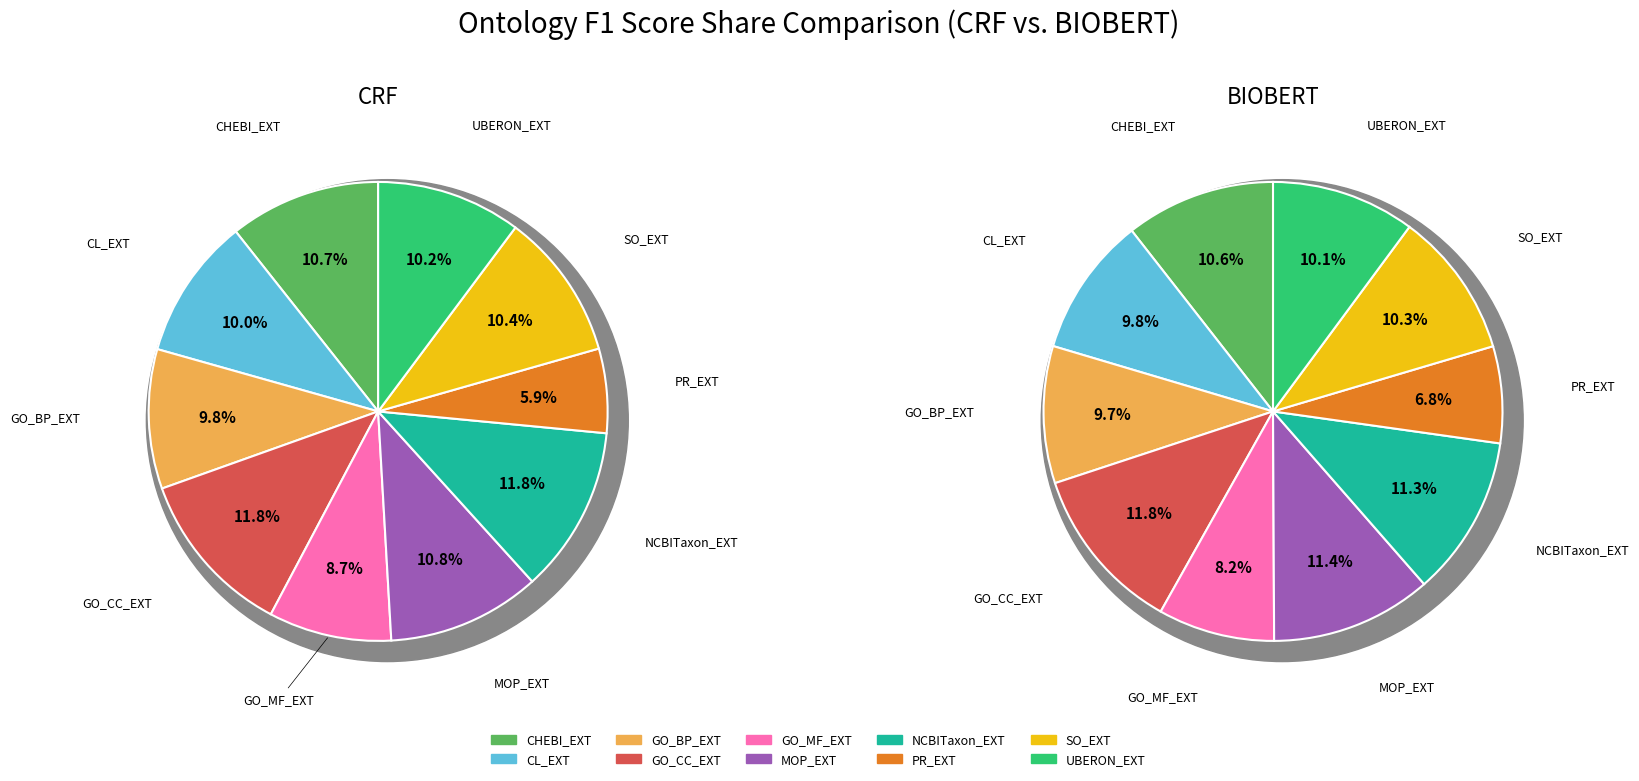

Is there a majority slice in this chart?

No